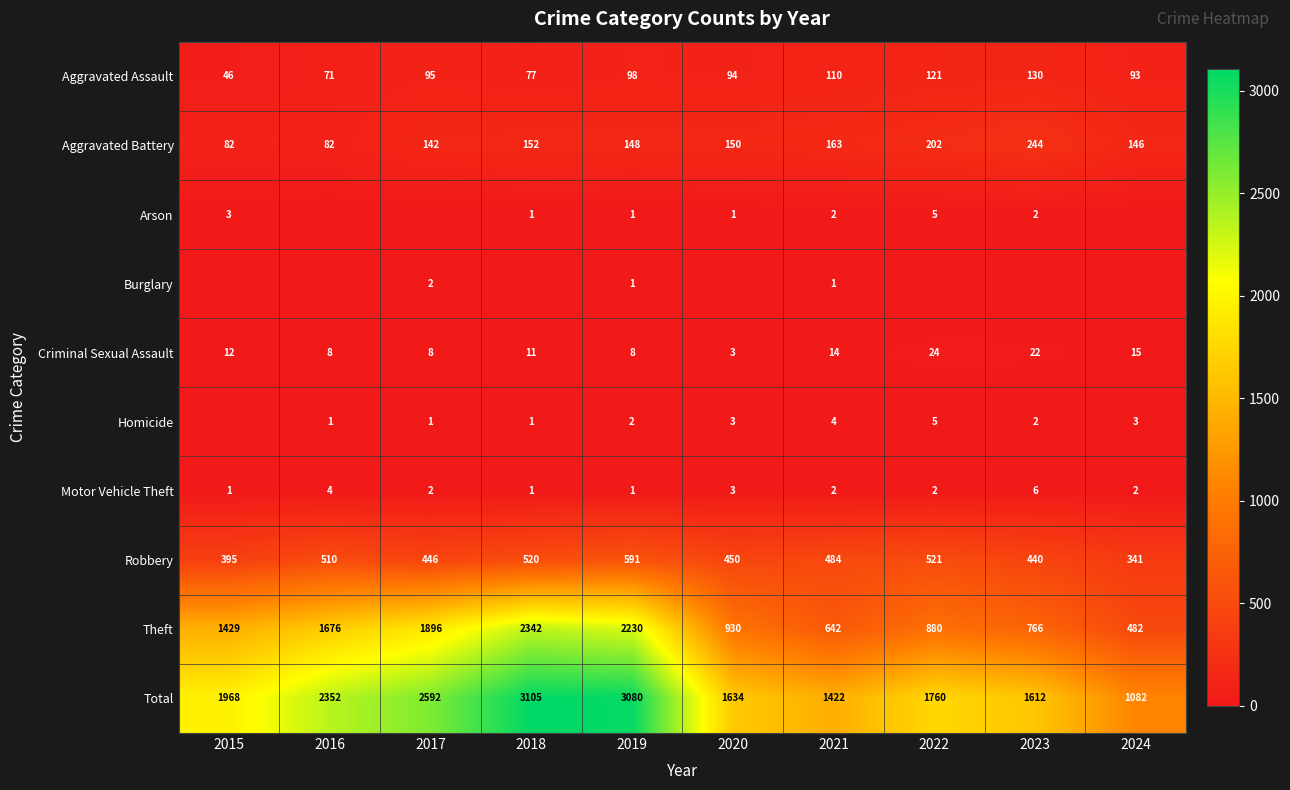

What is the difference between the highest and lowest values at 2016?

2352